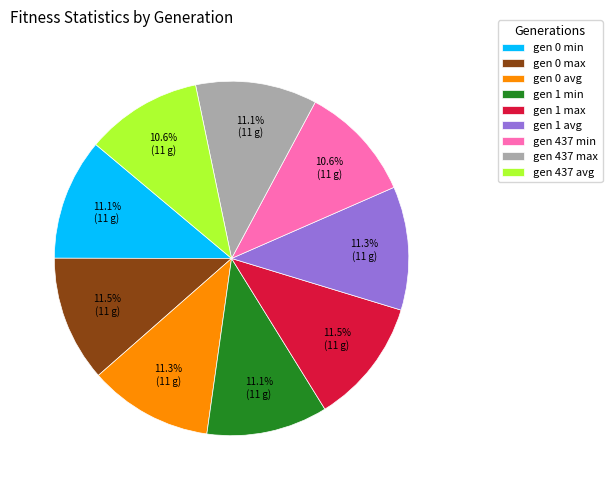

To the nearest percent, what is the combined percentage of gen 1 max and gen 437 avg?

22%